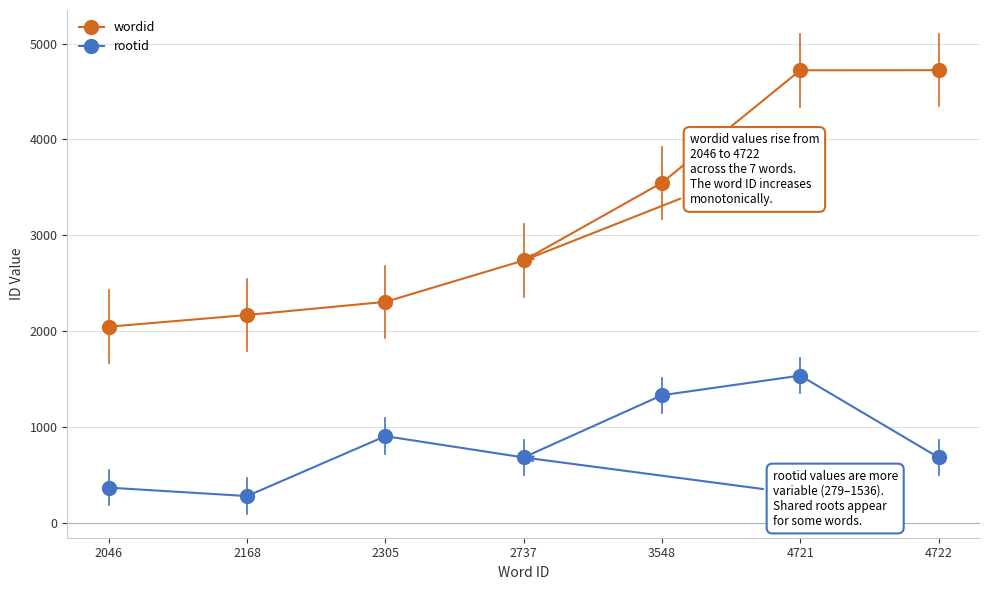

List the series in order of their peak value, lowest first.

rootid, wordid